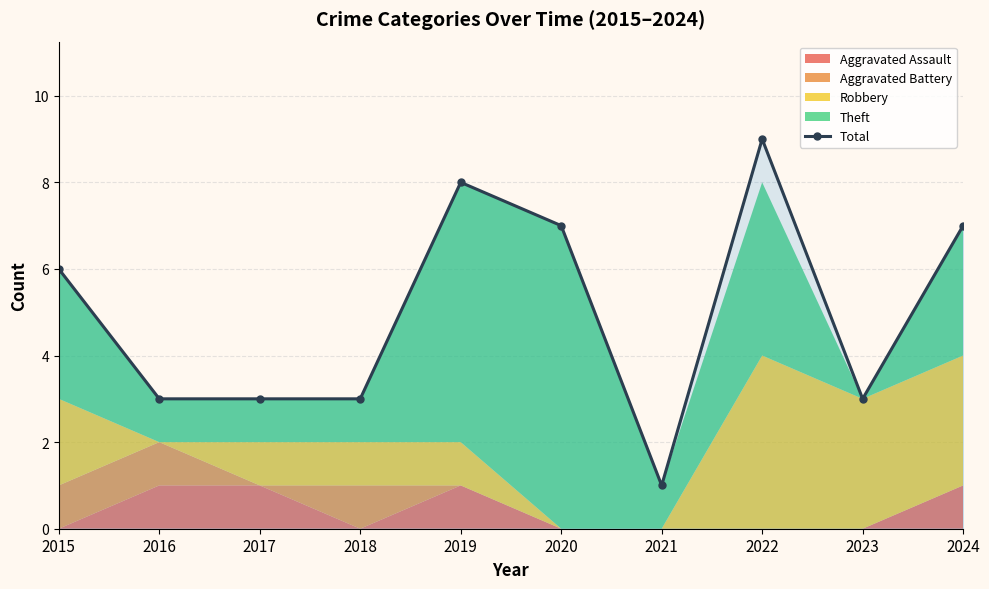

What is the greatest value displayed?

9